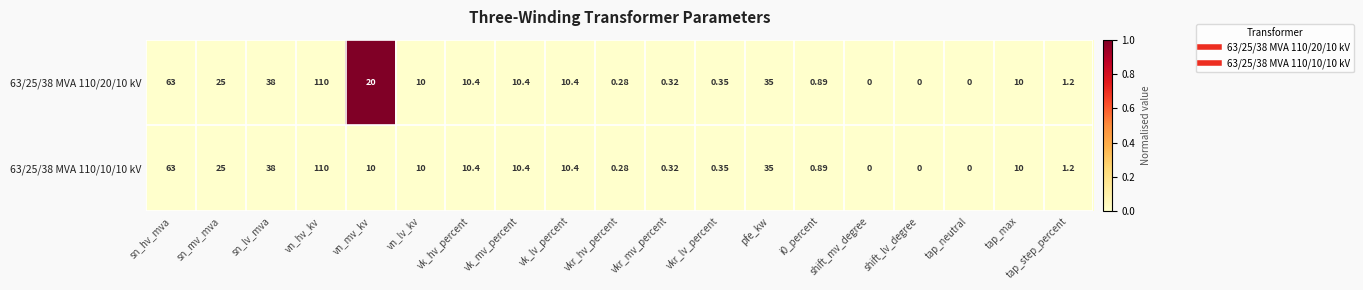

Which label corresponds to the largest value in the chart?

vn_hv_kv